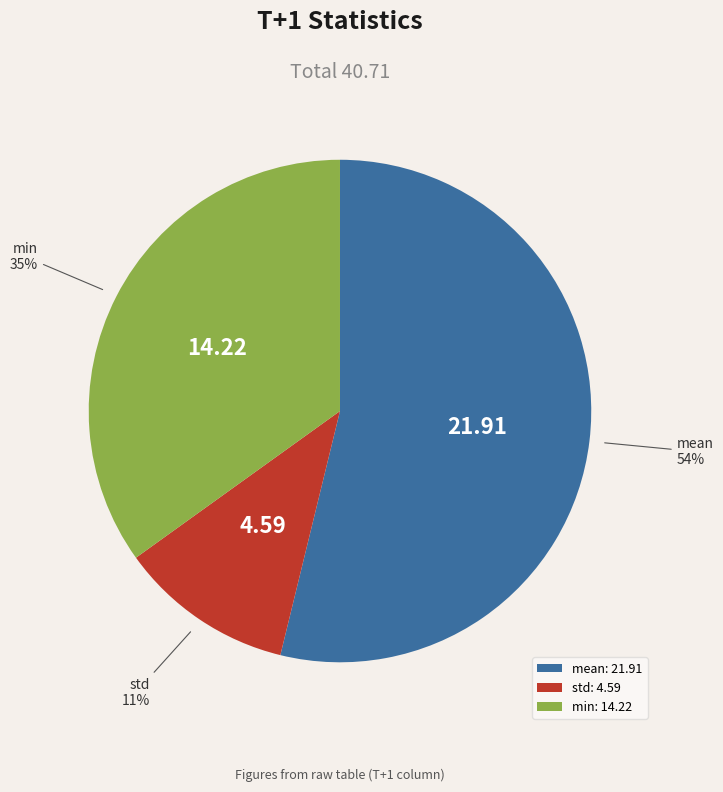

Does mean account for over 50% of the chart?

Yes